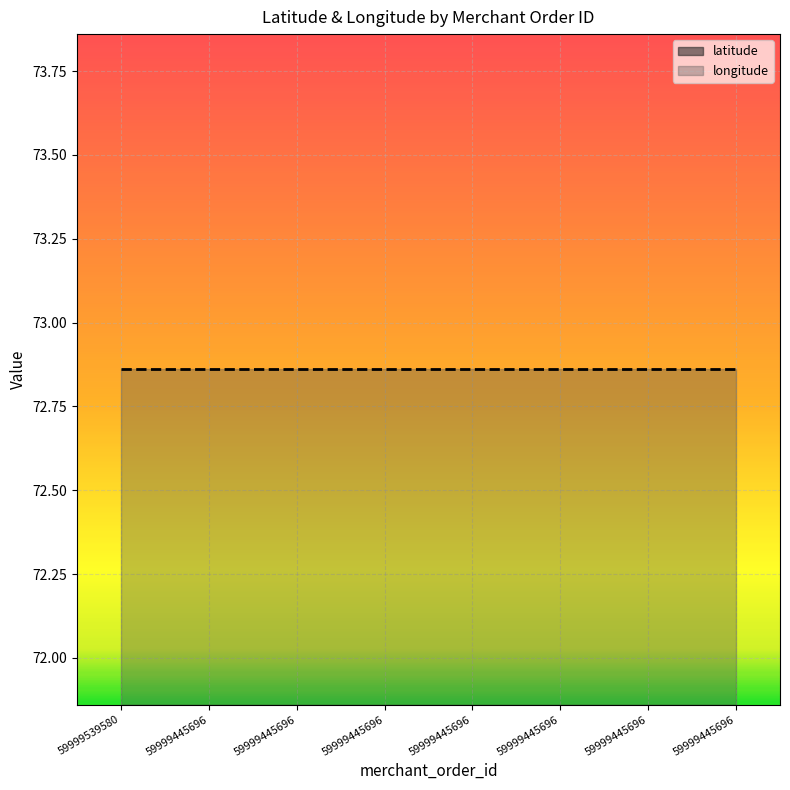

List the series in order of their overall mean, lowest first.

latitude, longitude